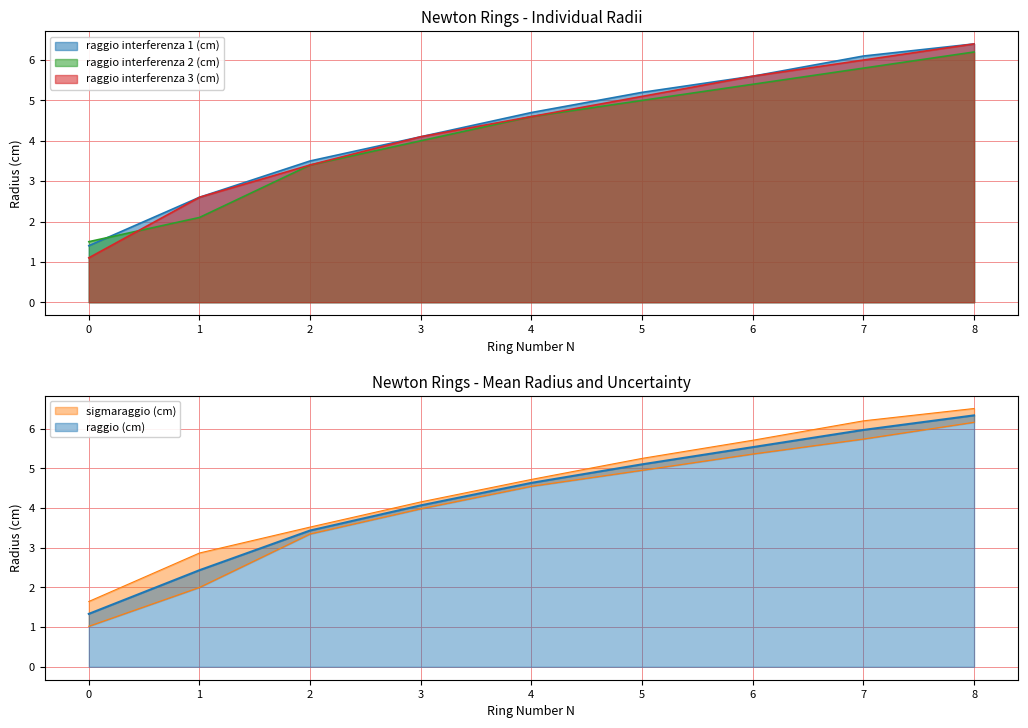

Which label corresponds to the largest value in the chart?

8